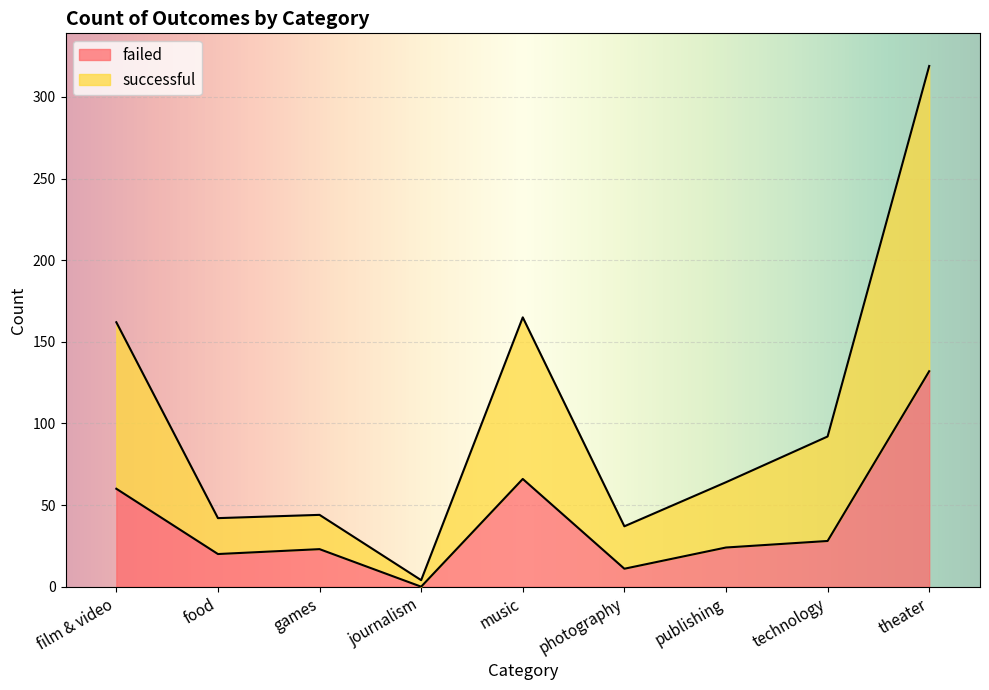

In successful, how many points are higher than both neighbors (excluding endpoints)?

2